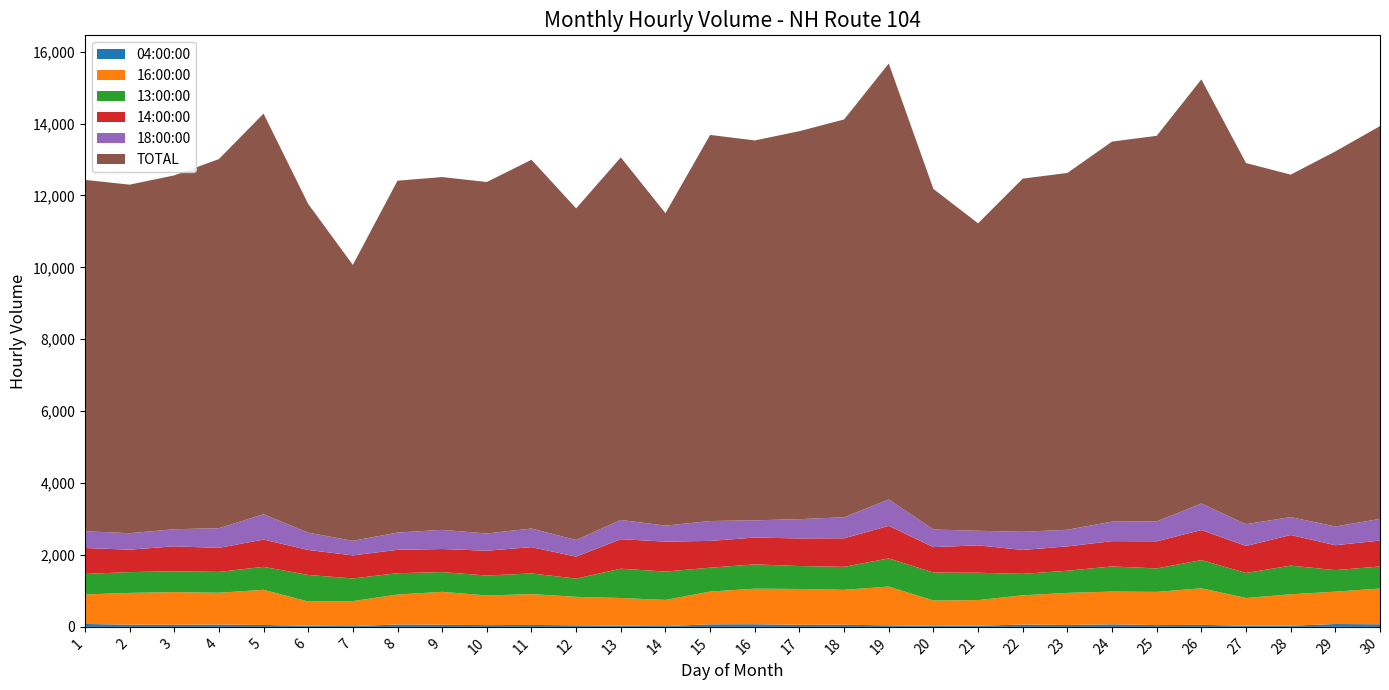

Reading right to left, what are all the values shown in this chart?

04:00:00: 30=71	29=79	28=32	27=33	26=56	25=49	24=70	23=53	22=63	21=32	20=27	19=42	18=59	17=57	16=73	15=70	14=22	13=33	12=43	11=54	10=48	9=59	8=66	7=22	6=31	5=53	4=64	3=58	2=61	1=80
16:00:00: 30=996	29=900	28=874	27=770	26=1017	25=924	24=911	23=892	22=815	21=713	20=706	19=1079	18=971	17=997	16=989	15=911	14=727	13=770	12=792	11=857	10=825	9=915	8=833	7=694	6=673	5=978	4=885	3=908	2=884	1=821
13:00:00: 30=612	29=599	28=797	27=696	26=785	25=652	24=700	23=616	22=597	21=760	20=779	19=783	18=640	17=638	16=676	15=665	14=789	13=815	12=507	11=575	10=555	9=549	8=594	7=631	6=739	5=639	4=579	3=580	2=578	1=572
14:00:00: 30=721	29=693	28=852	27=751	26=835	25=755	24=703	23=678	22=664	21=762	20=706	19=905	18=794	17=768	16=746	15=745	14=833	13=821	12=611	11=732	10=690	9=642	8=650	7=641	6=696	5=758	4=669	3=694	2=624	1=721
18:00:00: 30=603	29=521	28=498	27=606	26=738	25=554	24=544	23=462	22=505	21=406	20=489	19=736	18=584	17=536	16=479	15=553	14=445	13=536	12=463	11=518	10=479	9=533	8=480	7=405	6=481	5=704	4=548	3=475	2=458	1=466
TOTAL: 30=10925	29=10432	28=9525	27=10044	26=11797	25=10724	24=10569	23=9924	22=9823	21=8551	20=9473	19=12124	18=11065	17=10791	16=10566	15=10739	14=8690	13=10083	12=9223	11=10256	10=9776	9=9812	8=9787	7=7674	6=9143	5=11143	4=10265	3=9842	2=9694	1=9773